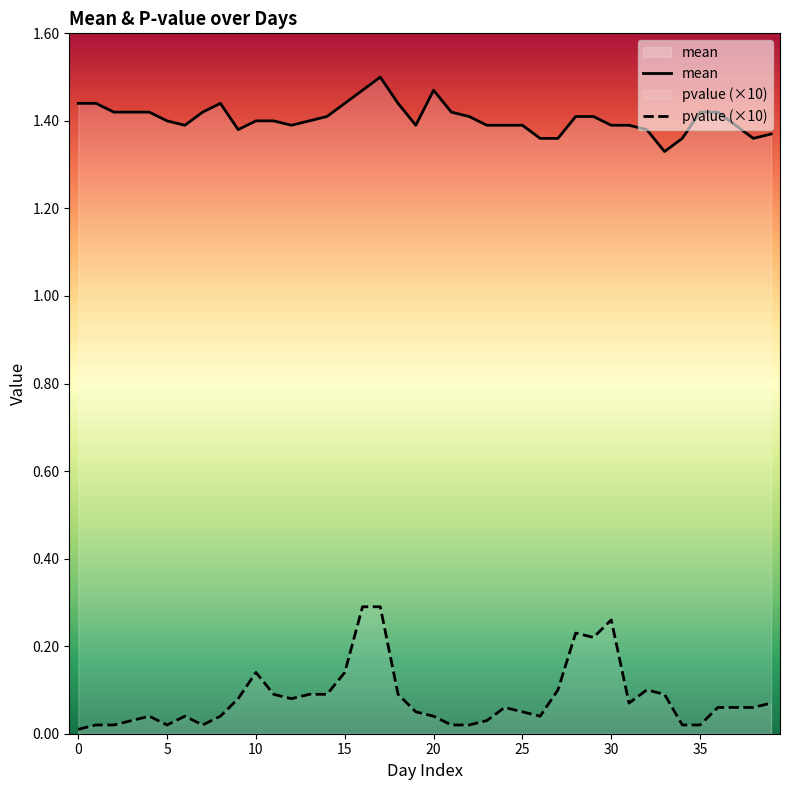

At which category does the chart reach its peak across all series?

17